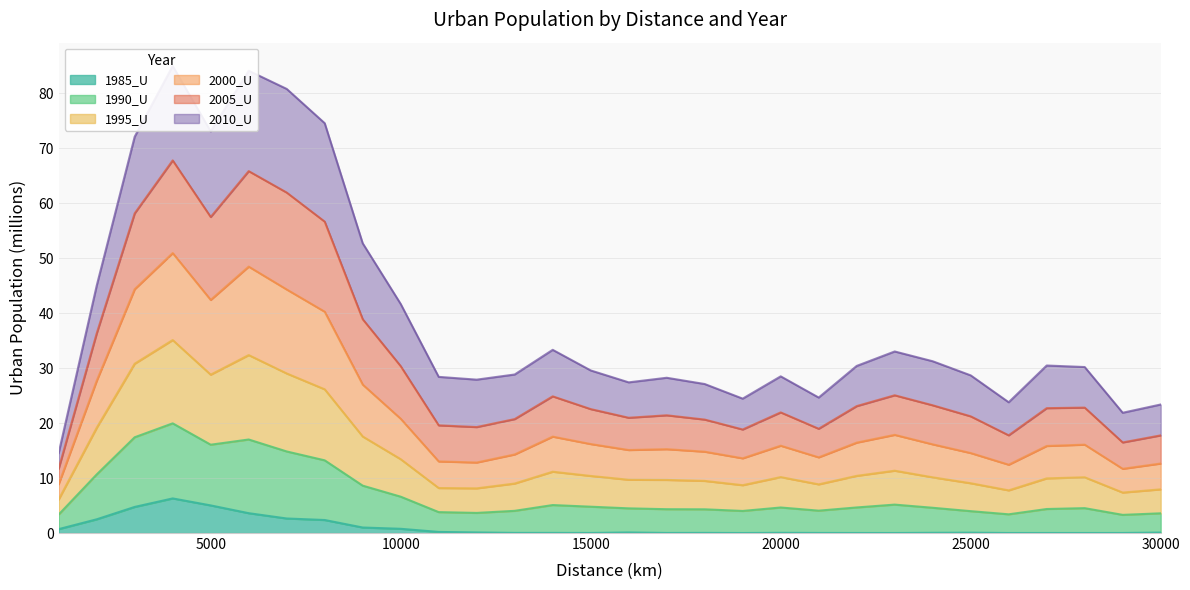

What is the highest value of the 1985_U series?

6.3